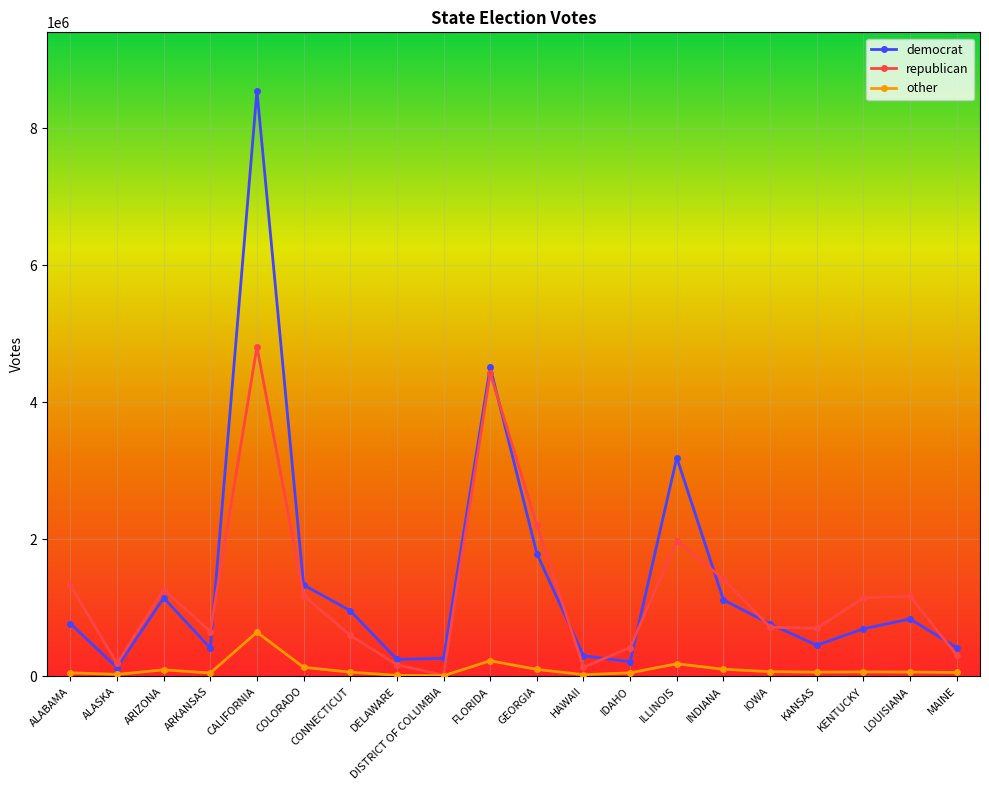

Count the number of data series in this chart.

3